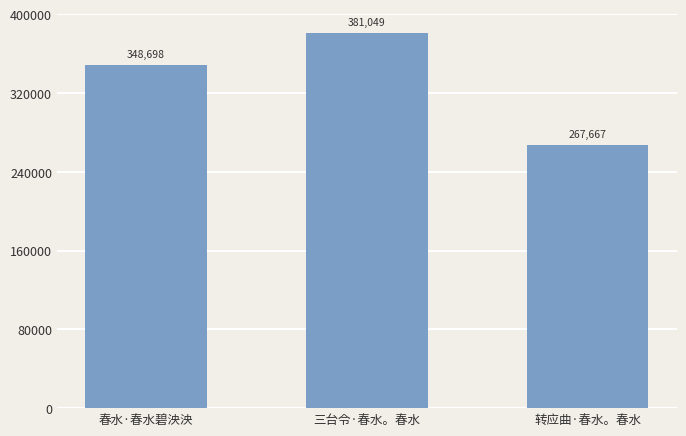

What is the minimum value shown in the chart?

267667